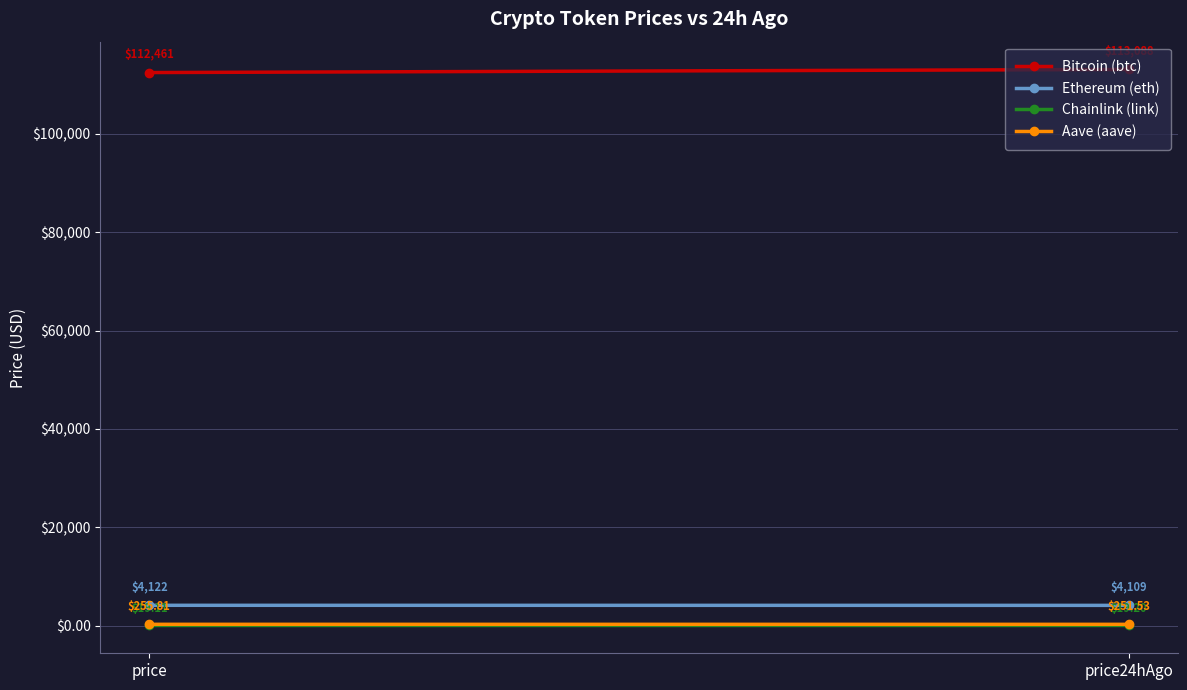

At which label is Chainlink (link) closest to 19?

price